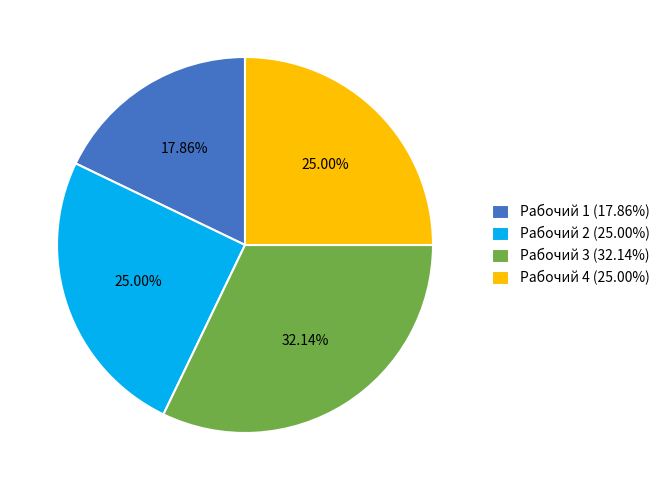

Is it true that Рабочий 1 is 8% of the pie?

False